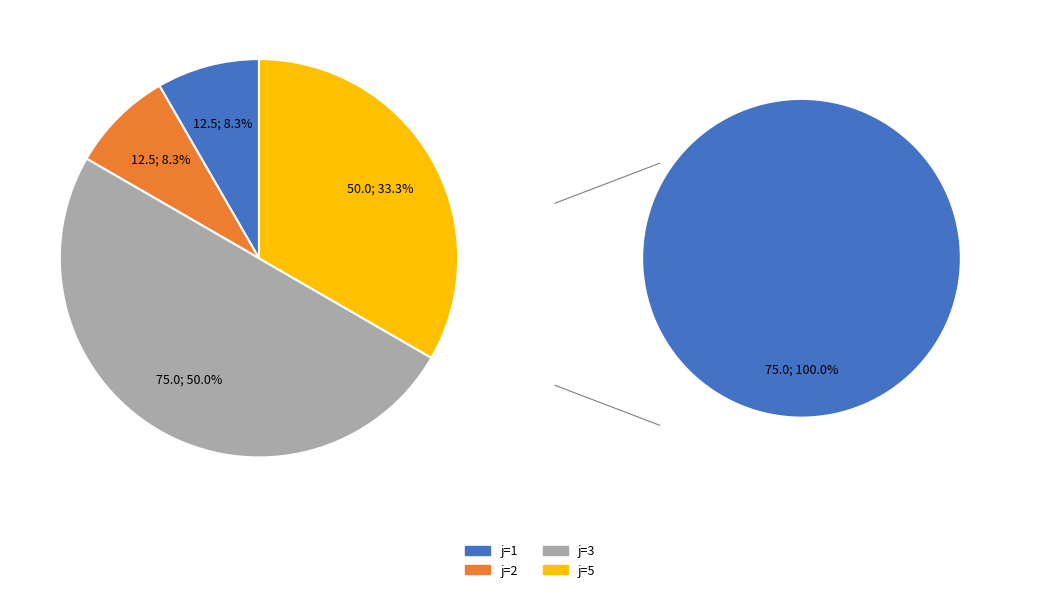

The 1 slice represents 2% of the pie. True or false?

False